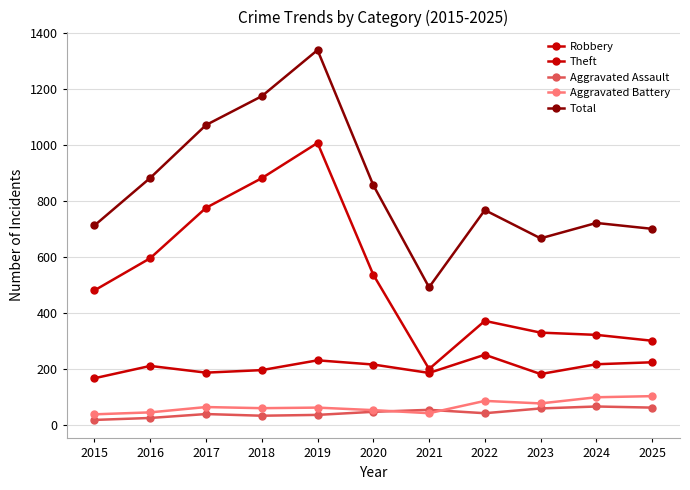

Does the chart display data point markers on the line(s)?

Yes